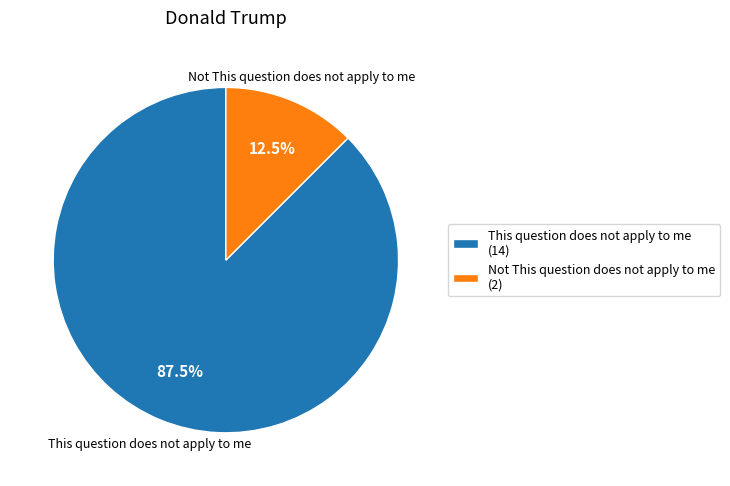

What is the ratio of the value at This question does not apply to me to the value at Not This question does not apply to me?

7.0